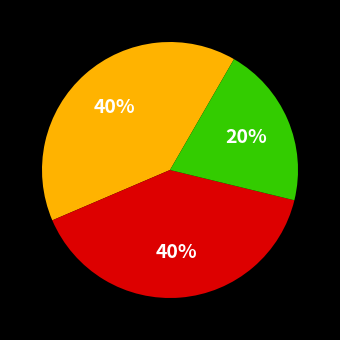

Is there a majority slice in this chart?

No